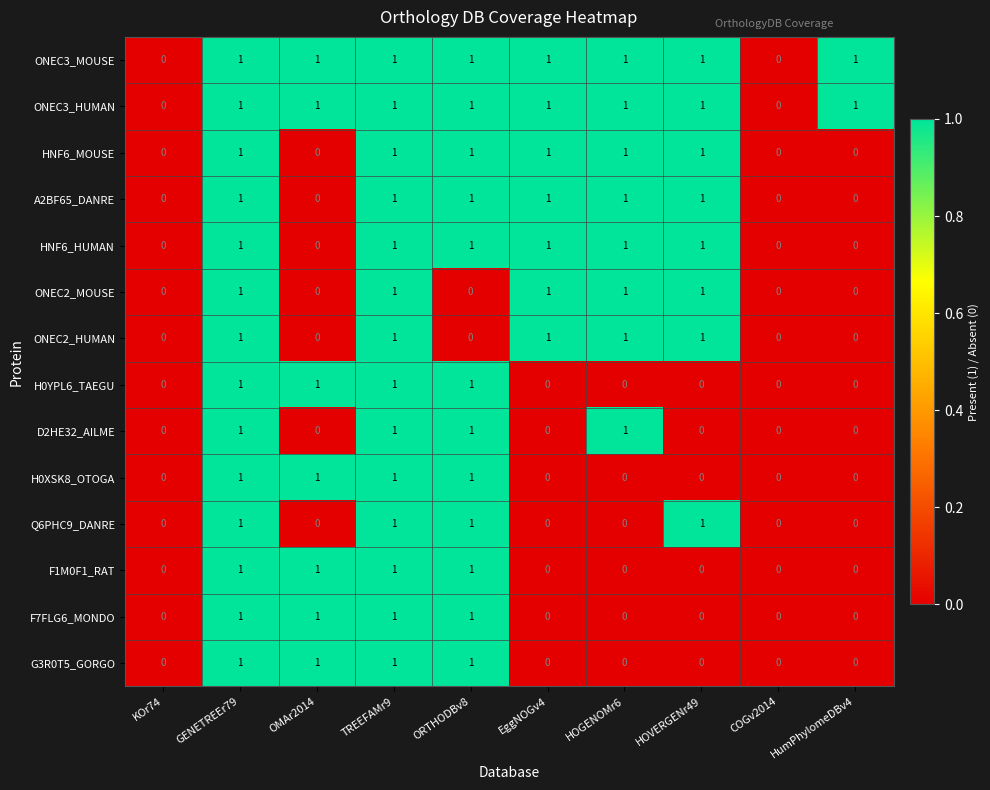

True or false: Q6PHC9_DANRE has a value of 0 at HumPhylomeDBv4.

True